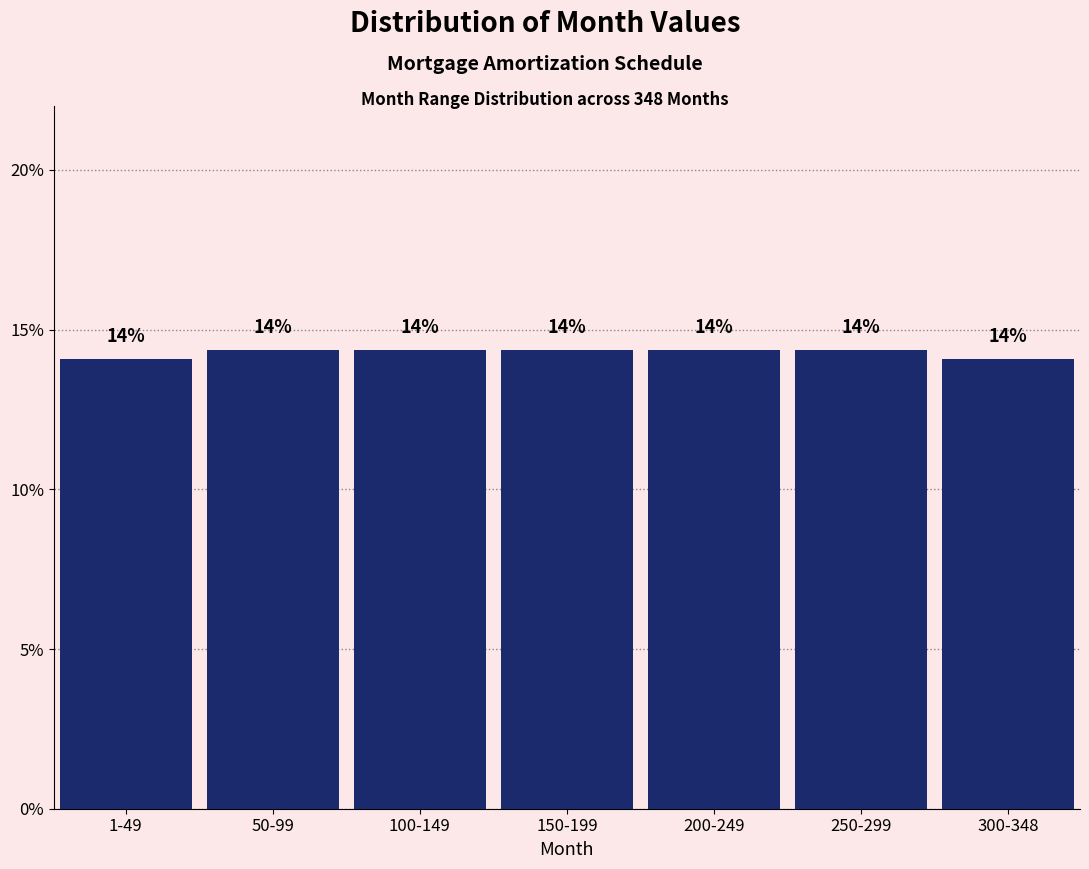

Does the chart contain any negative values?

No